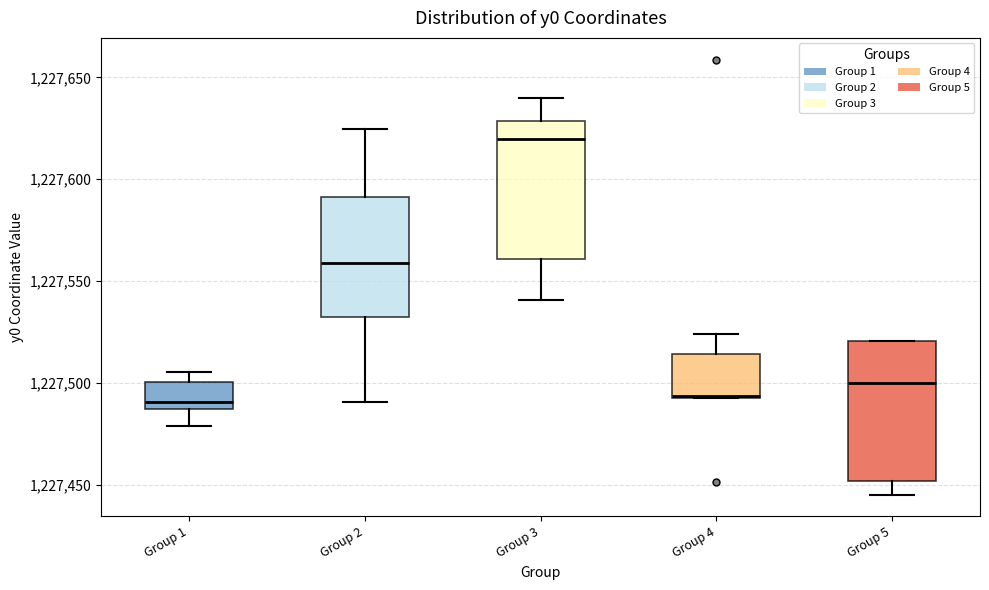

Where does the upper whisker of the box for Group 4 end on the y-axis? The values are not printed on the chart, so give them approximately, as read against the axis.

1227525